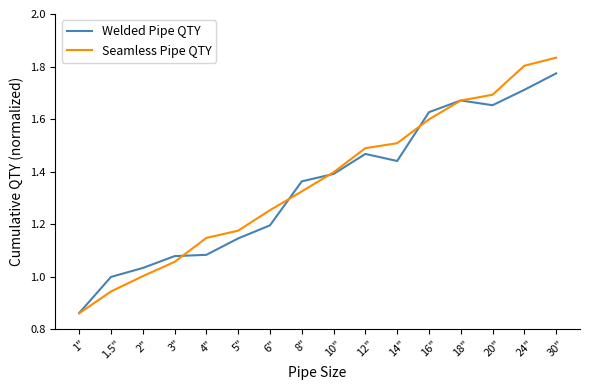

Is it true that Seamless Pipe QTY equals 0.2 at 1"?

False